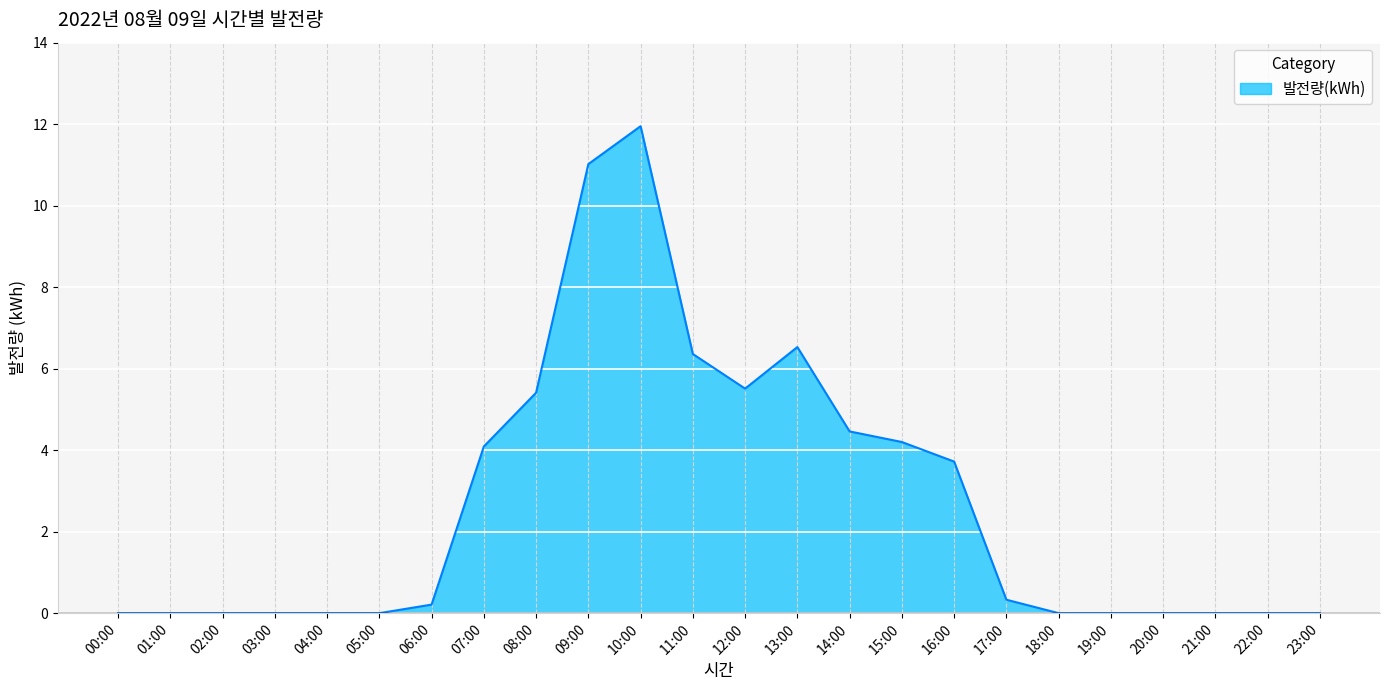

Approximately how many times larger is the value at 13:00 compared to 12:00?

1.2